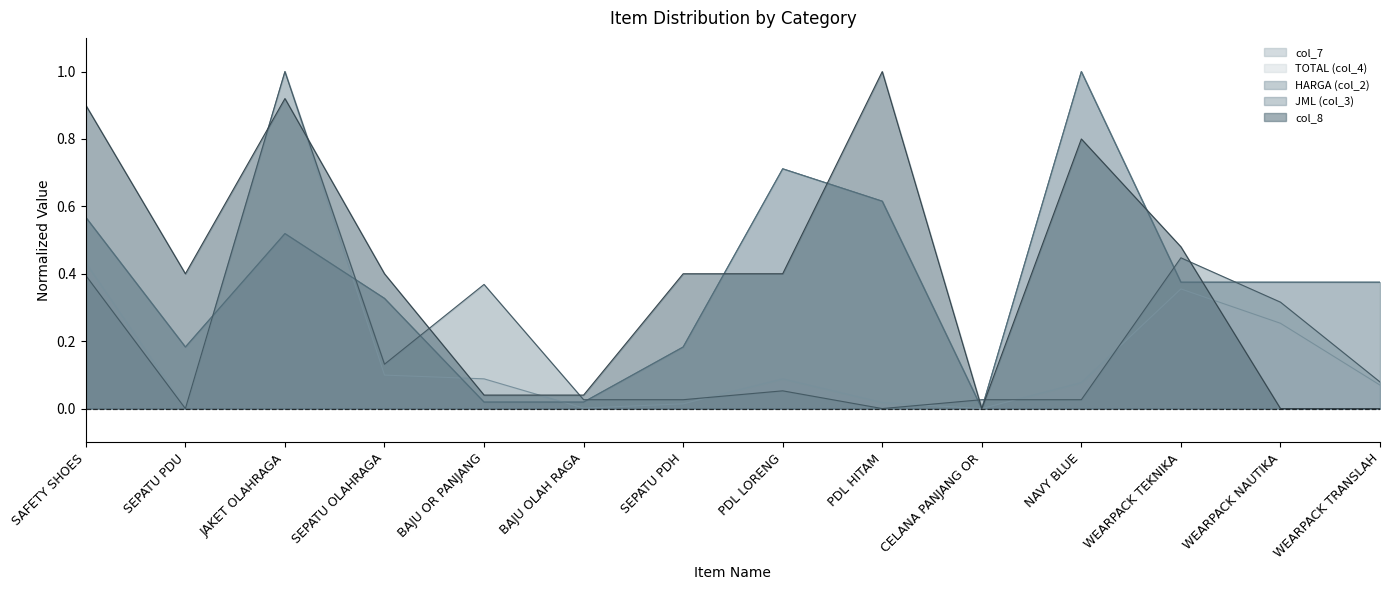

Which series has the largest total across all categories?

col_8